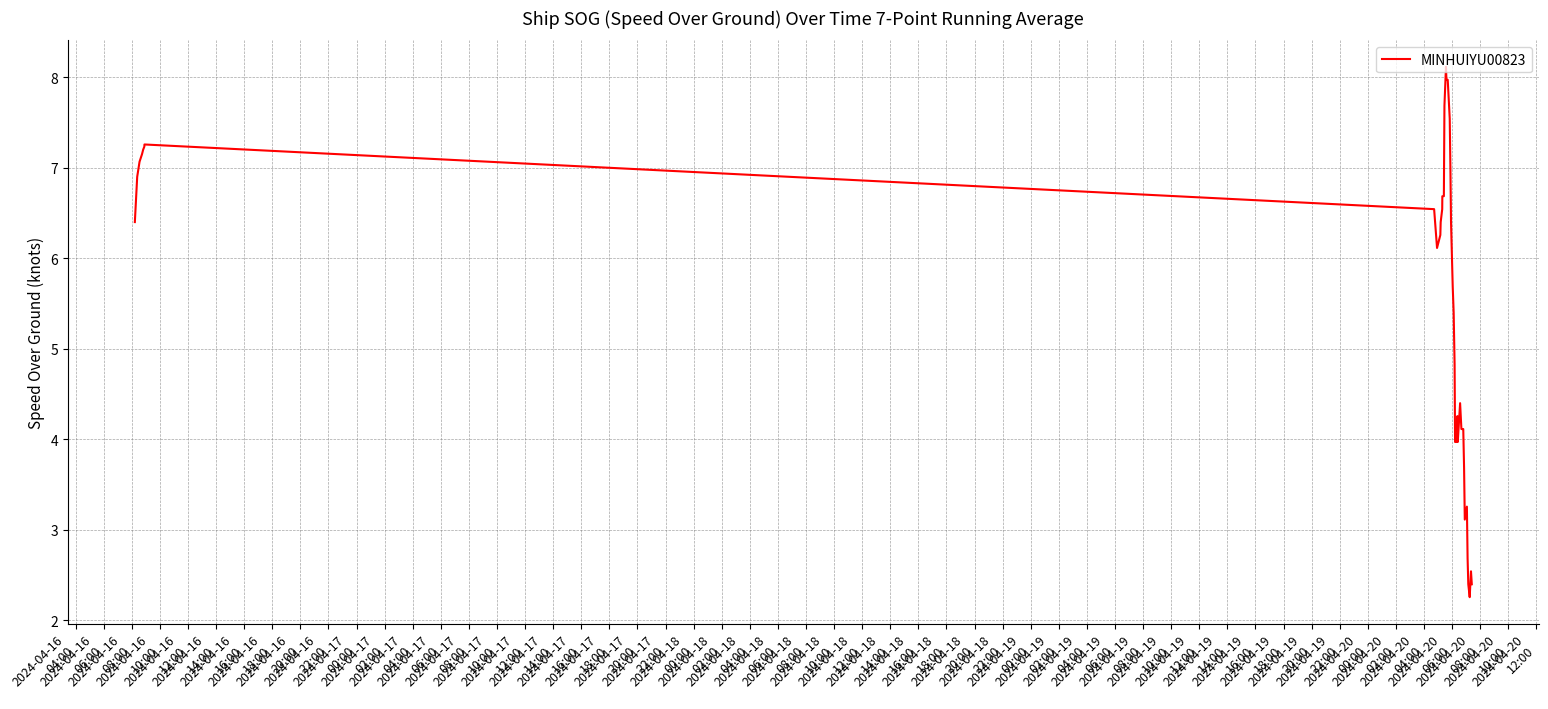

What is the difference between the maximum and minimum values?

5.9